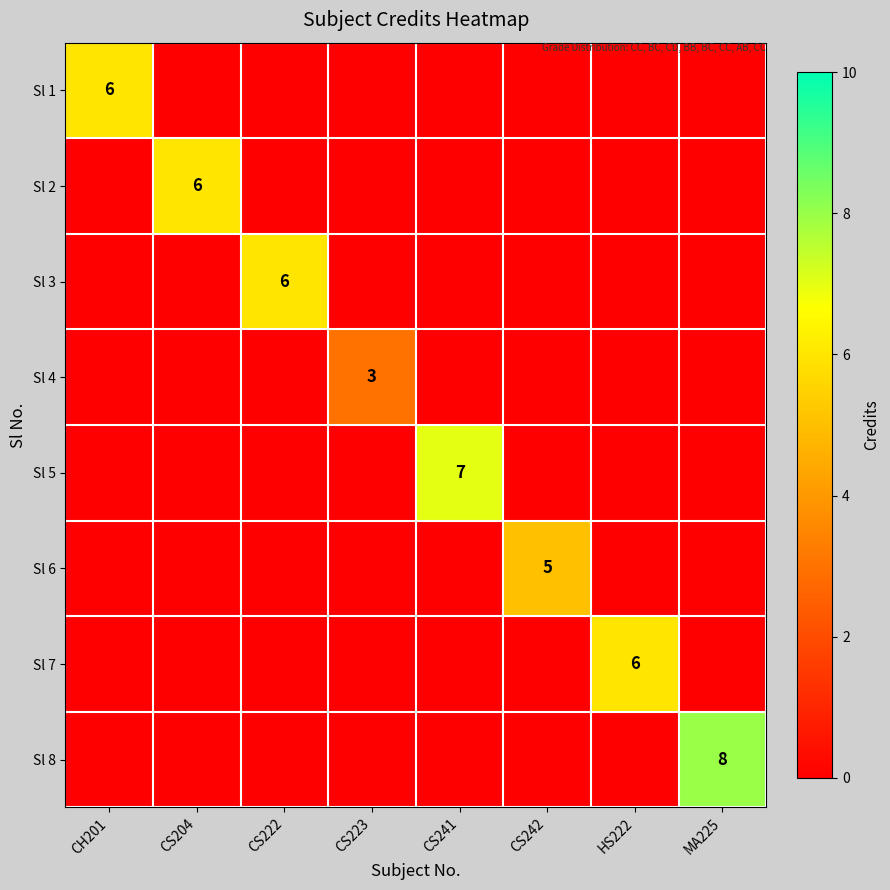

At which category is the sum across all series the highest?

MA225